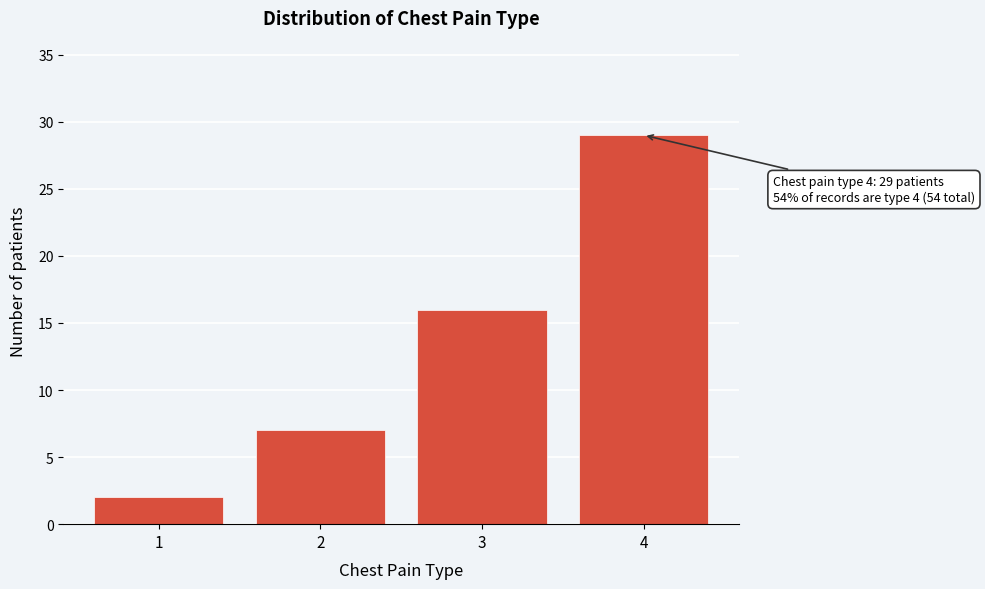

Reading right to left, transcribe all the data shown in this chart.

29	16	7	2